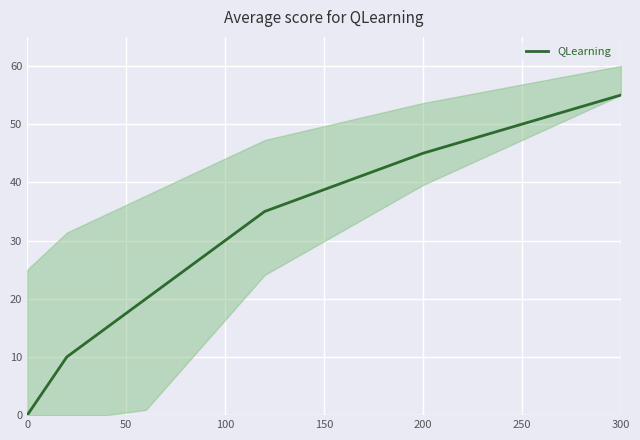

How many lines are shown in the chart?

1